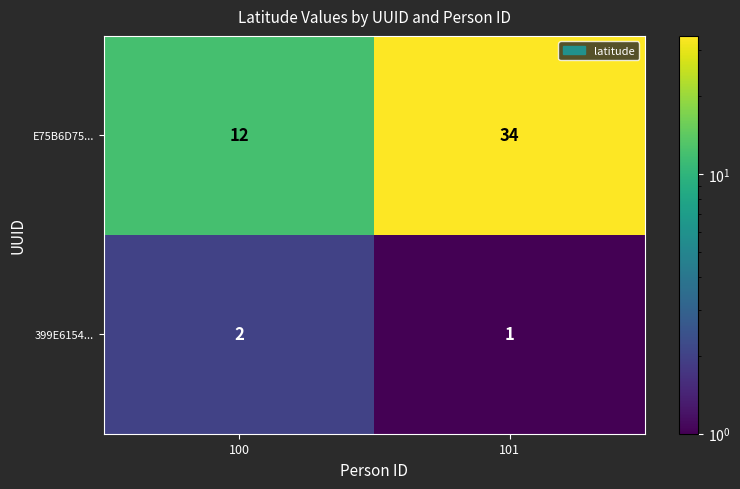

What is the spread (max minus min) of values at 100?

10